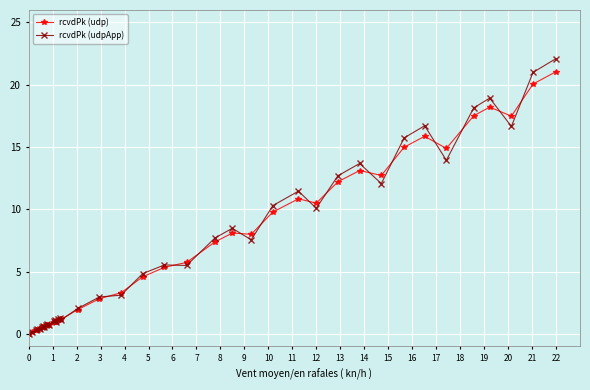

True or false: rcvdPk (udpApp) has more than 1 interior local peaks.

True